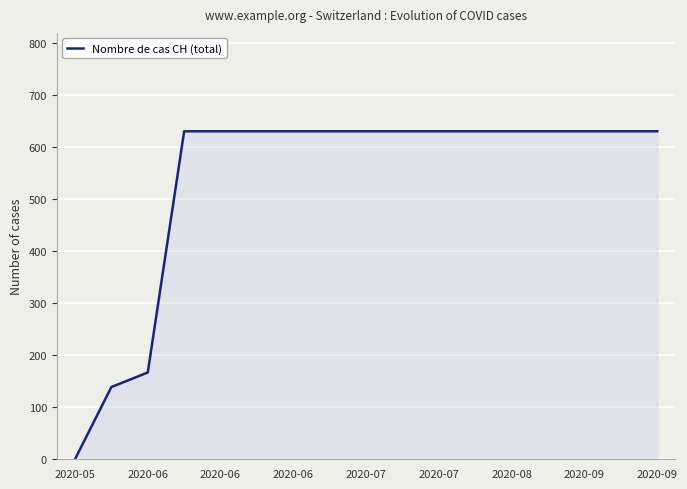

What is the greatest value displayed?

631